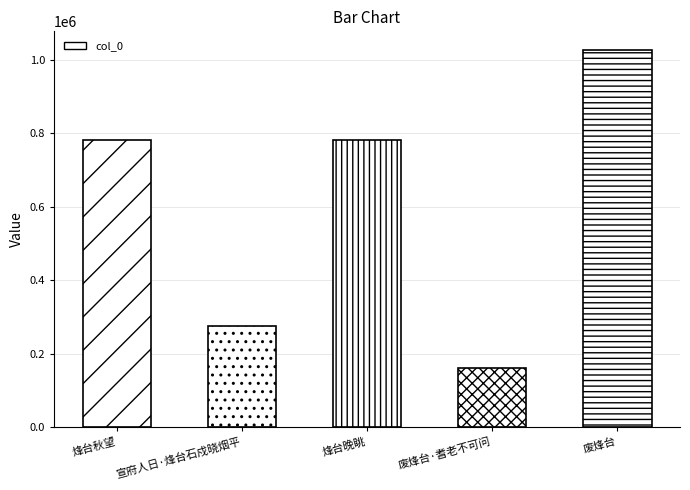

At which category does the chart reach its peak across all series?

废烽台